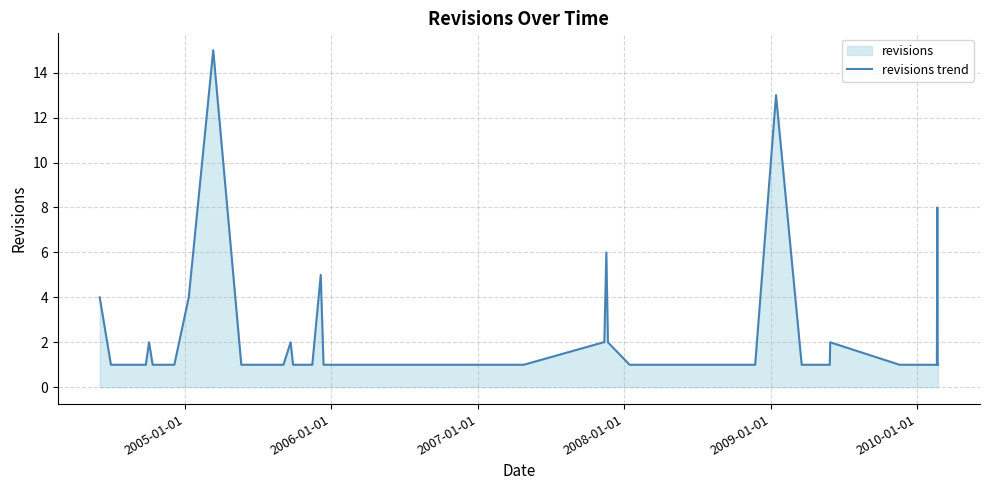

What is the maximum value shown in the chart?

15